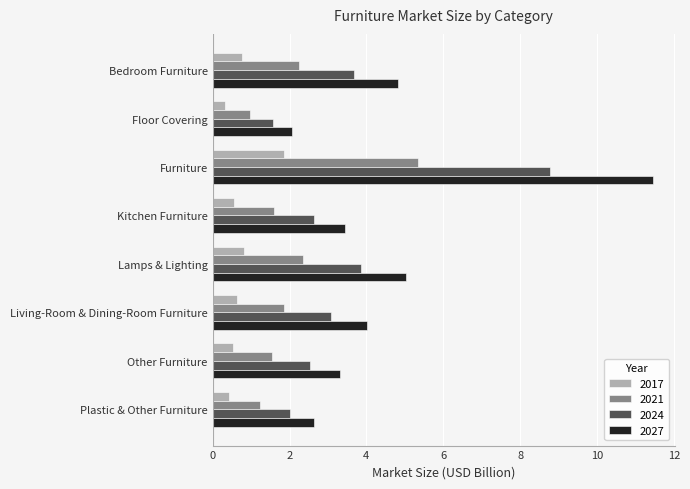

What is the difference between the highest and lowest values at Floor Covering?

1.7